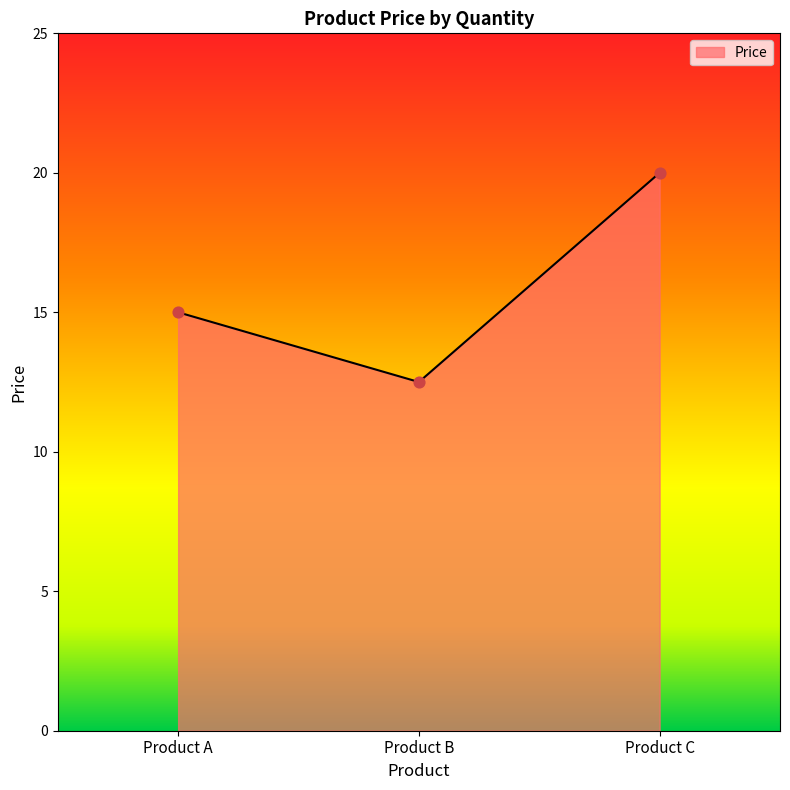

What is the change in value from Product A to Product B?

-2.5